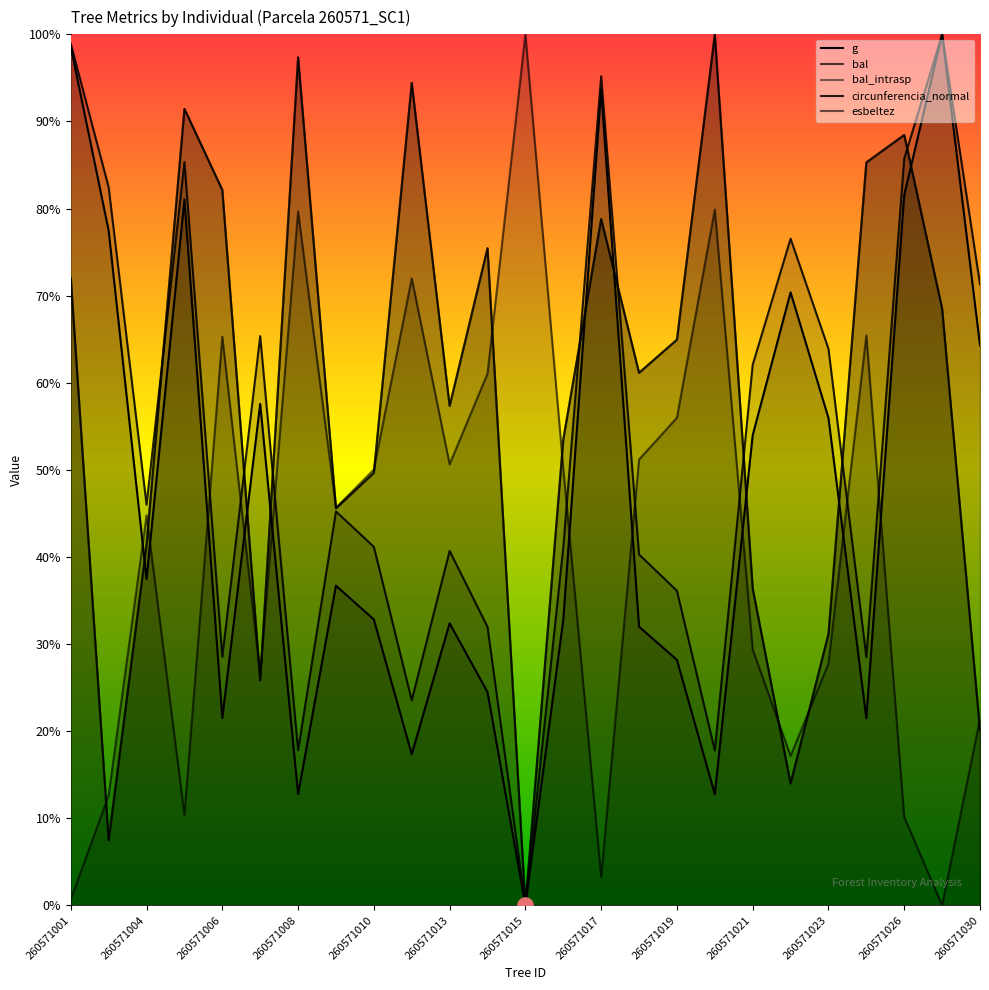

What are all the series names shown in the legend?

g, bal, bal_intrasp, circunferencia_normal, esbeltez